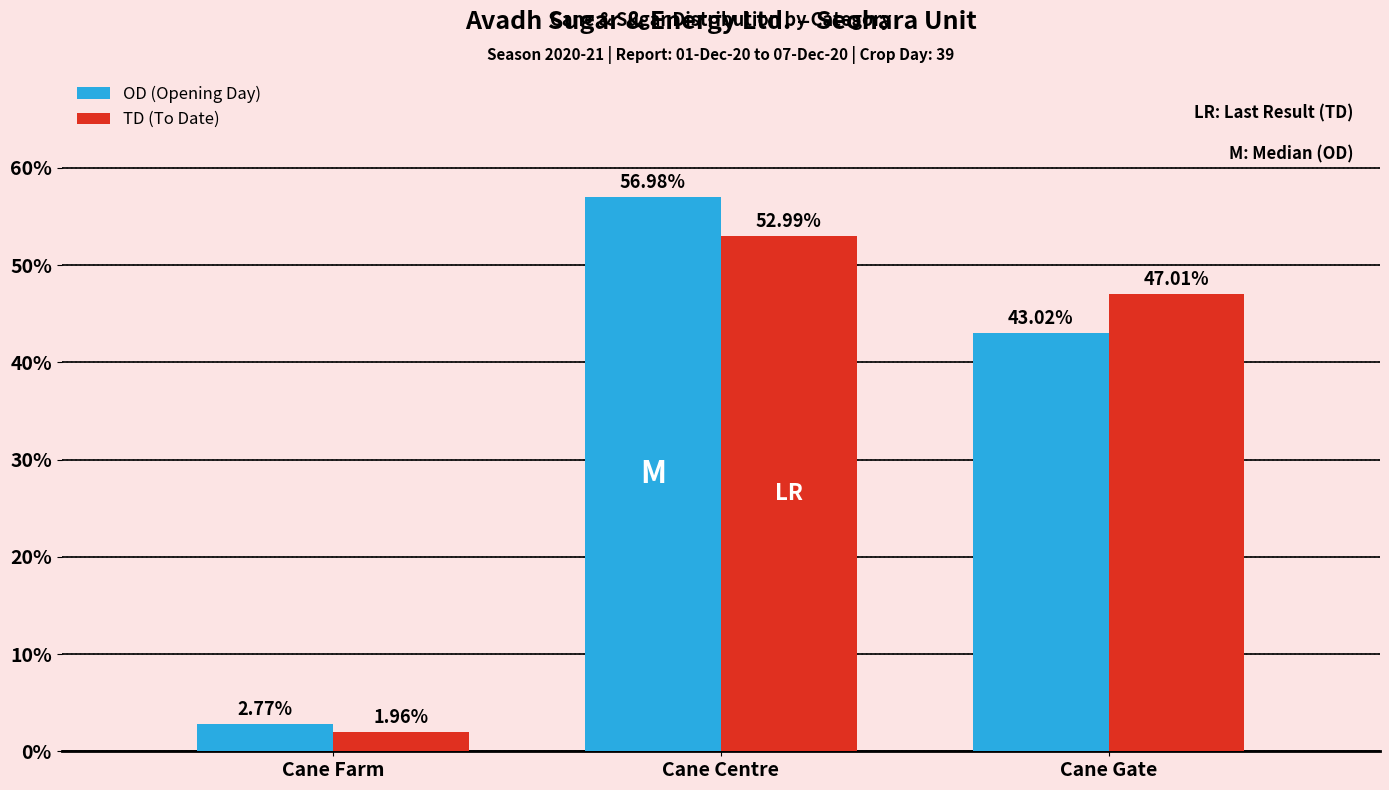

At which label is OD (Opening Day) closest to 29?

Cane Gate